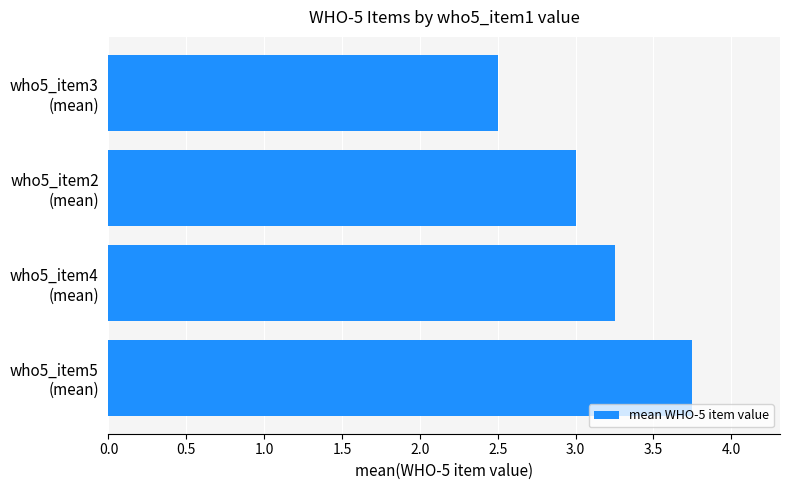

What is the average value?

3.1